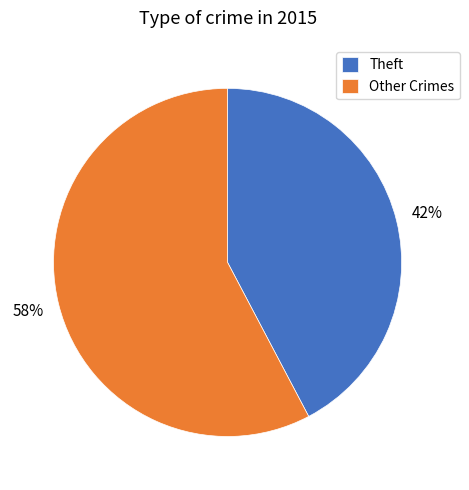

To the nearest percent, what is the combined percentage of Theft and Other Crimes?

100%